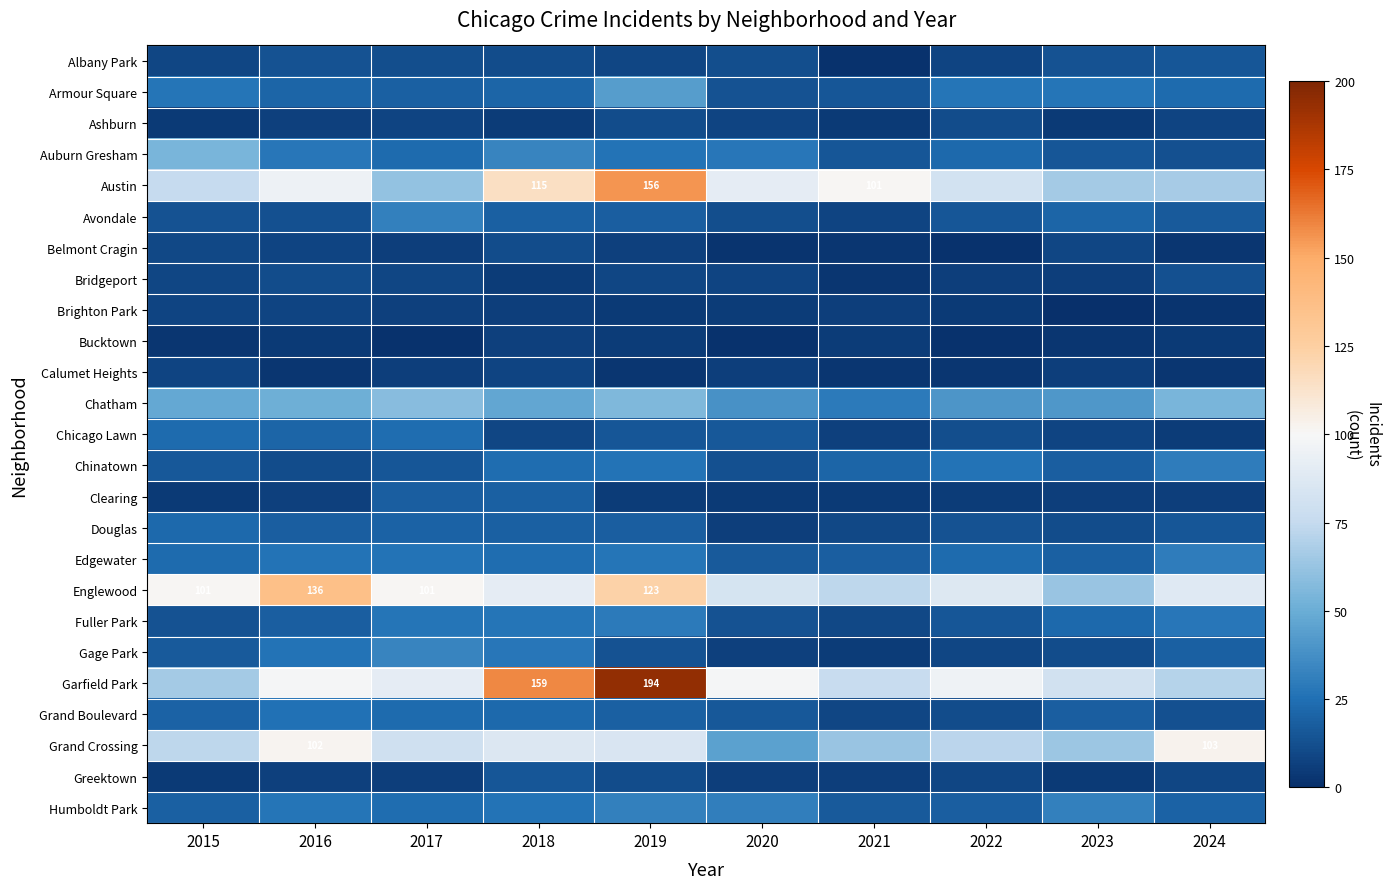

The value of Englewood at 2016 is 136. True or false?

True